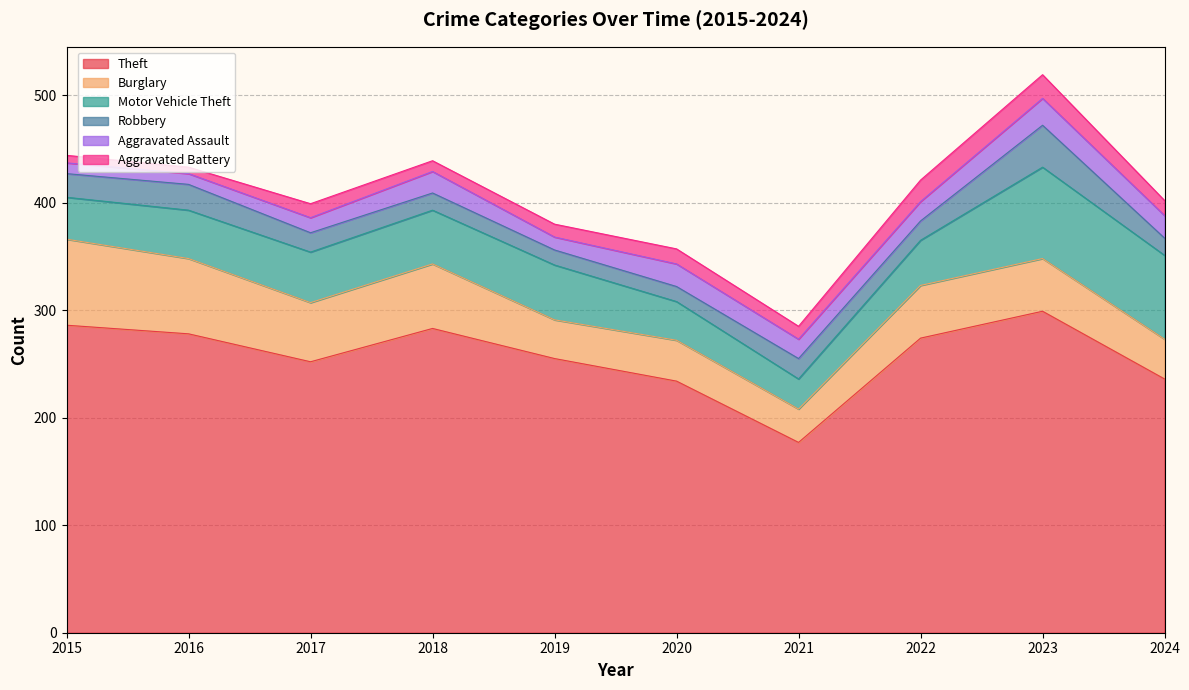

True or false: Theft and Aggravated Assault intersect in this chart.

False